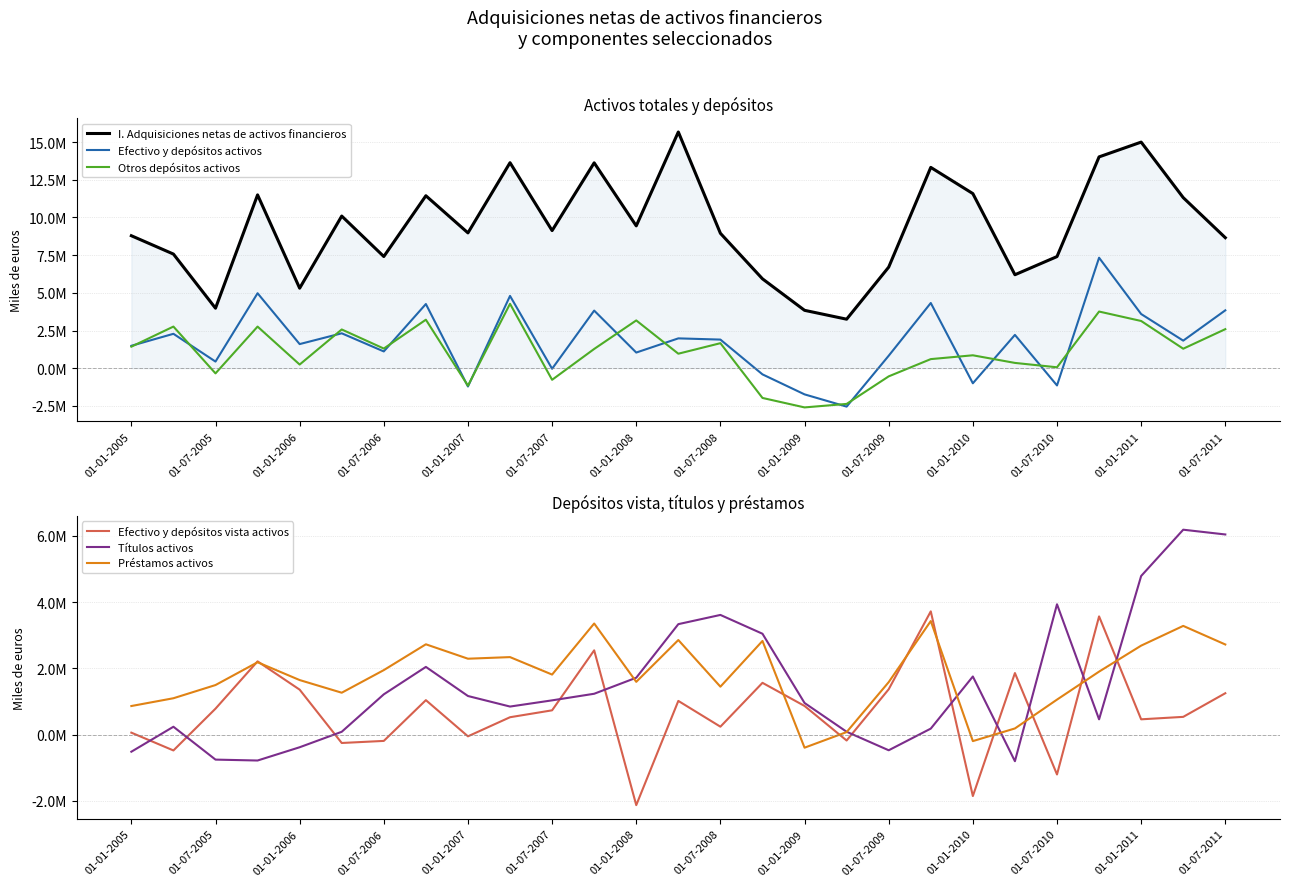

Between 01-01-2005 and 01-01-2009, which series saw the biggest shift?

I. Adquisiciones netas de activos financieros